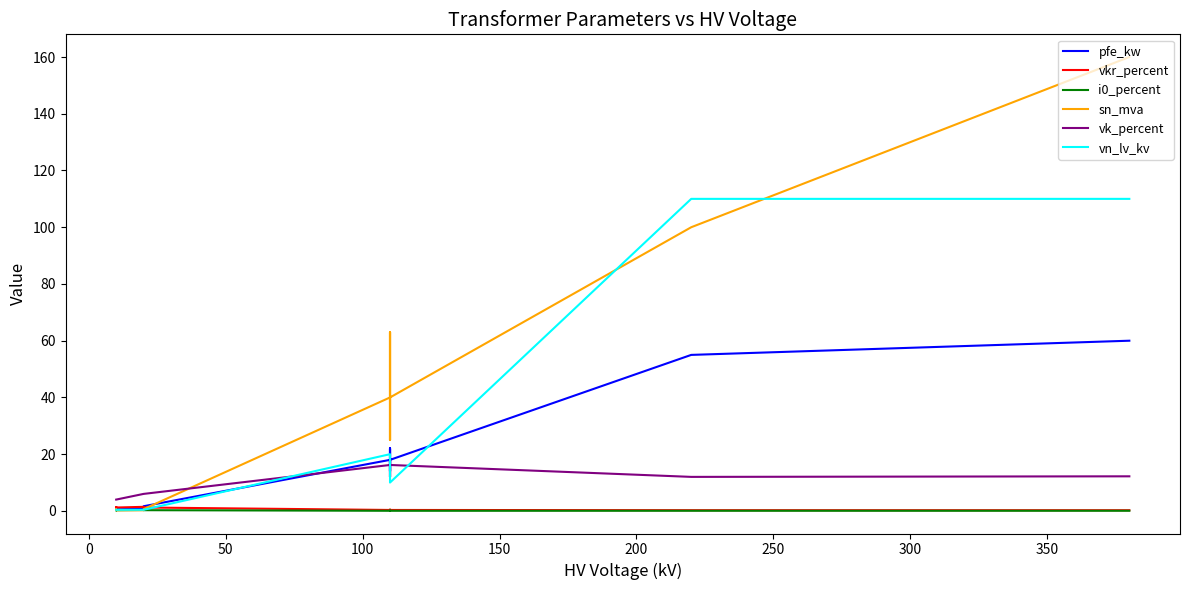

Is the value of vn_lv_kv at 300 greater than the value of i0_percent at 11?

Yes